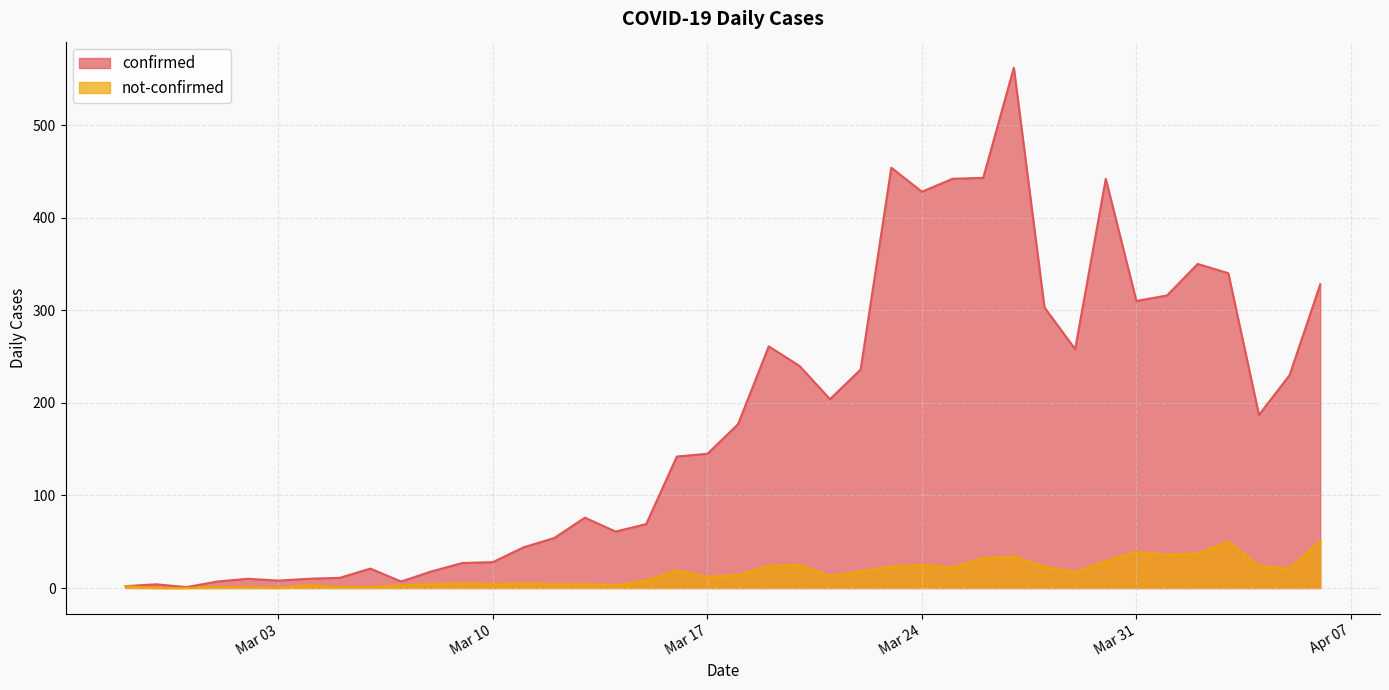

Read the not-confirmed value at 2020-03-07, to the nearest 5.

5